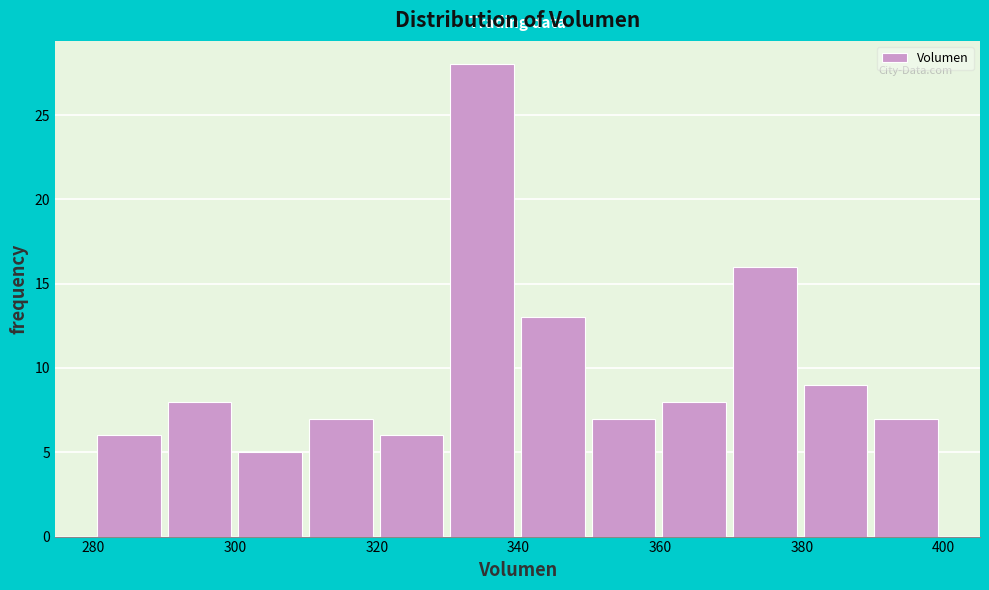

What is the height of the bar covering 300 to 310 on the x-axis? Neither the bar edges nor the heights are printed on the chart, so give them approximately, as read against the axes.

5